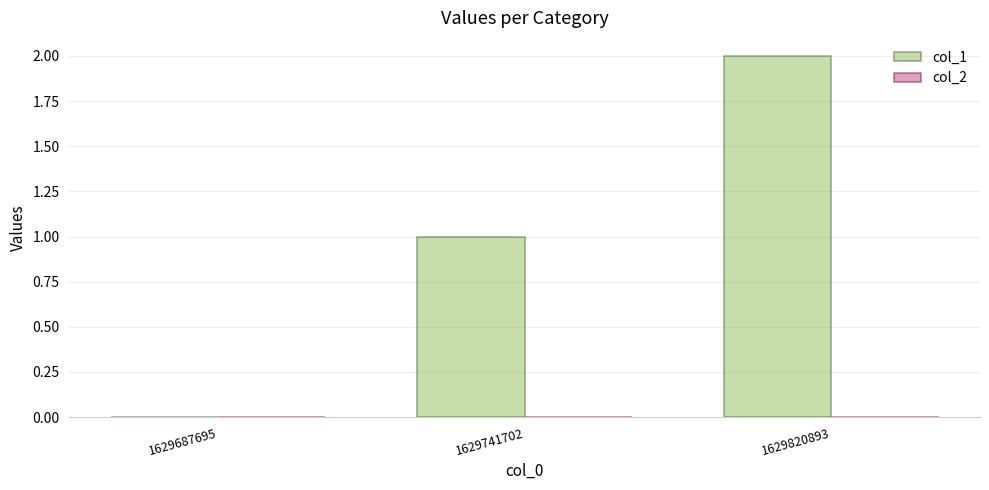

What is the change in value from 1629741702 to 1629820893?

+1